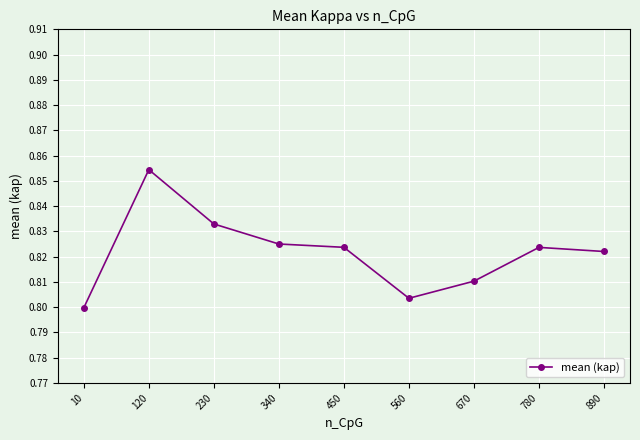

True or false: the data has more than 0 interior local peaks.

True